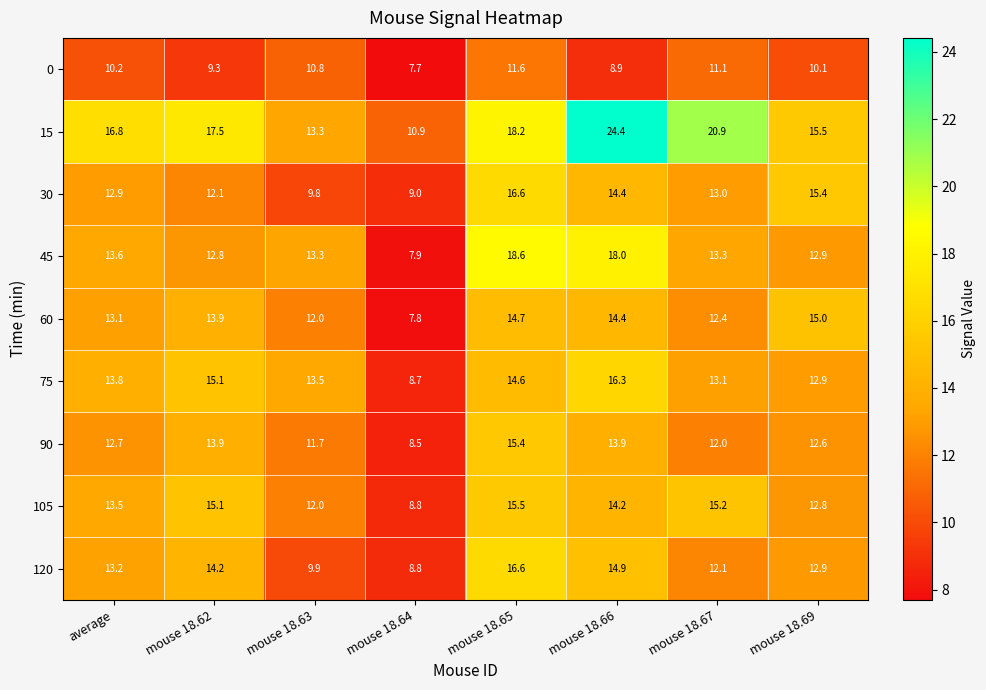

Which series changed the most between mouse 18.63 and mouse 18.67?

15